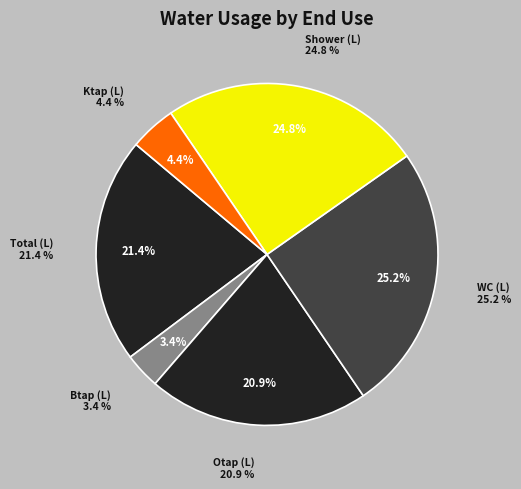

Does Total (L) account for over 50% of the chart?

No